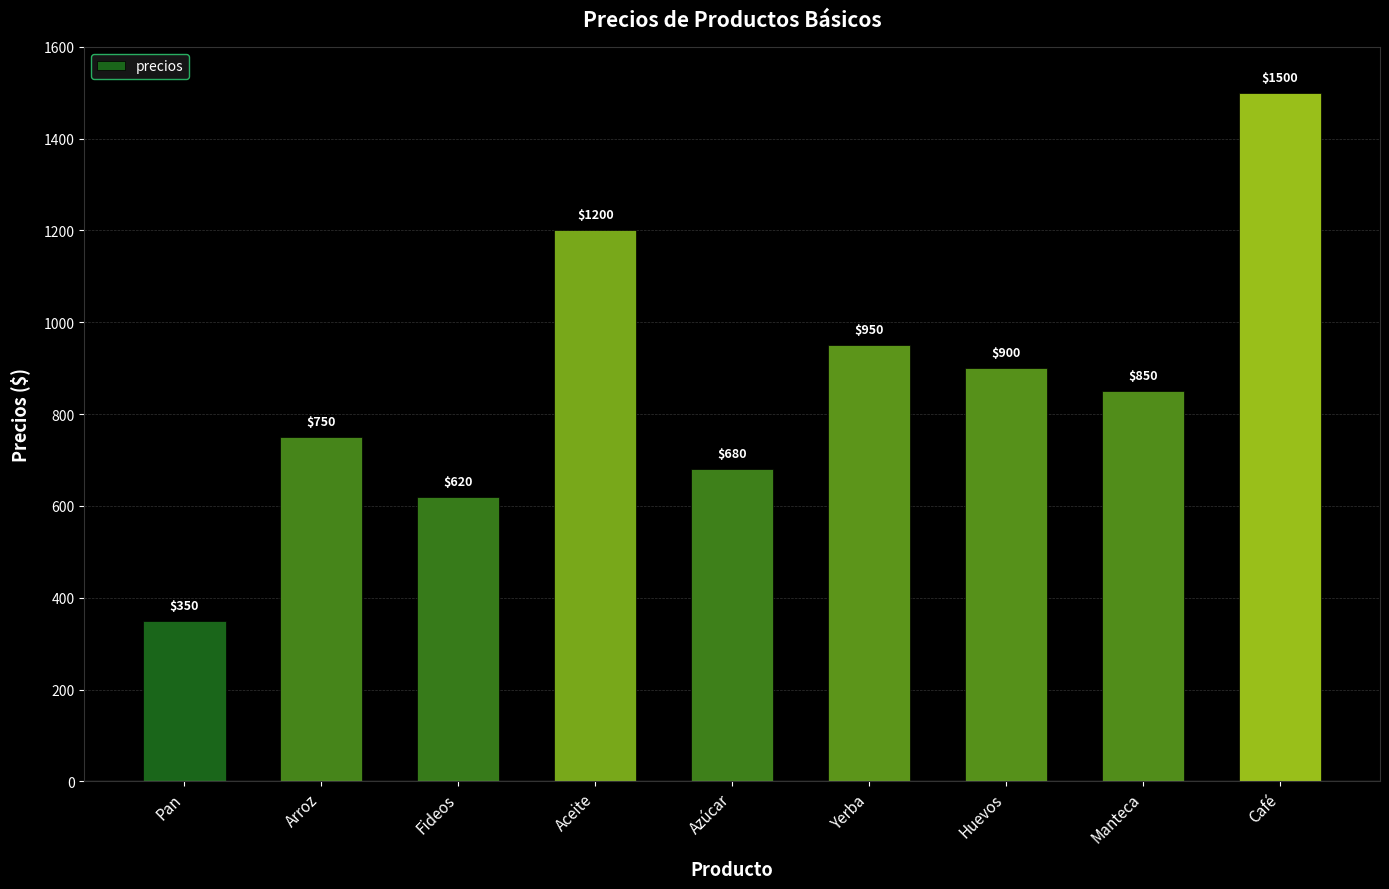

List the labels in order of value, smallest first.

Pan, Fideos, Azúcar, Arroz, Manteca, Huevos, Yerba, Aceite, Café